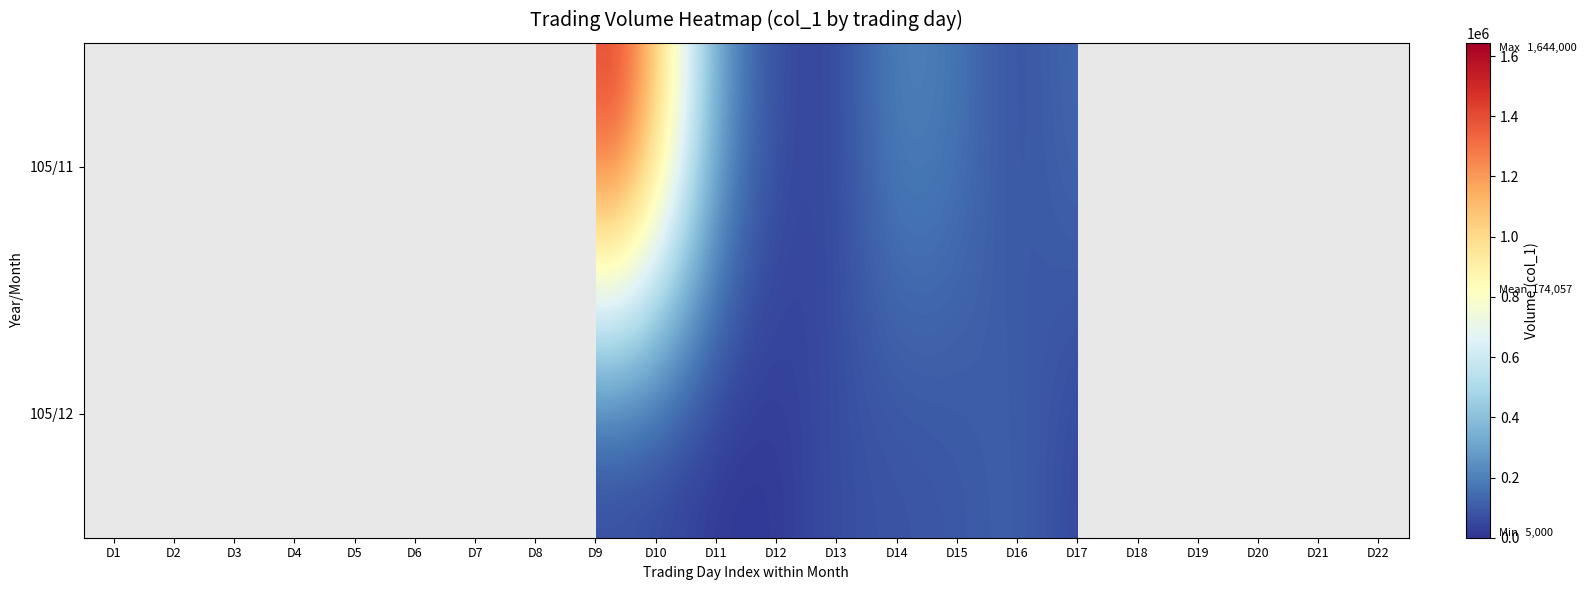

How many categories are shown in the chart?

22